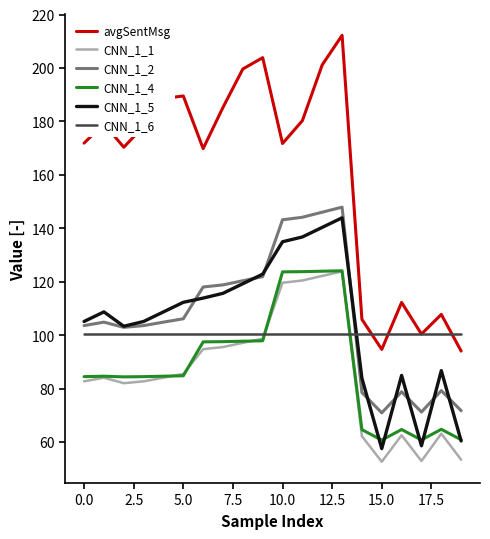

Which series has the largest range (max minus min)?

avgSentMsg